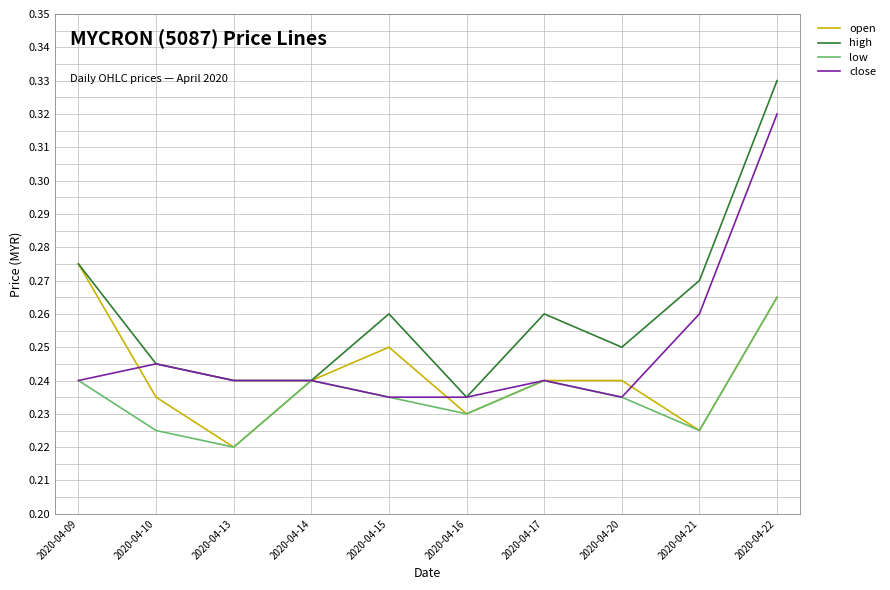

Is it true that low equals 0.3 at 2020-04-09?

False